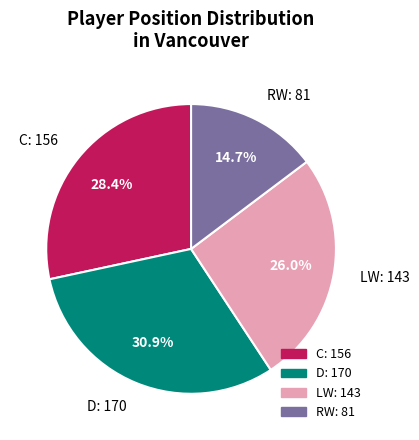

What is the total percentage of RW and C?

43.1%